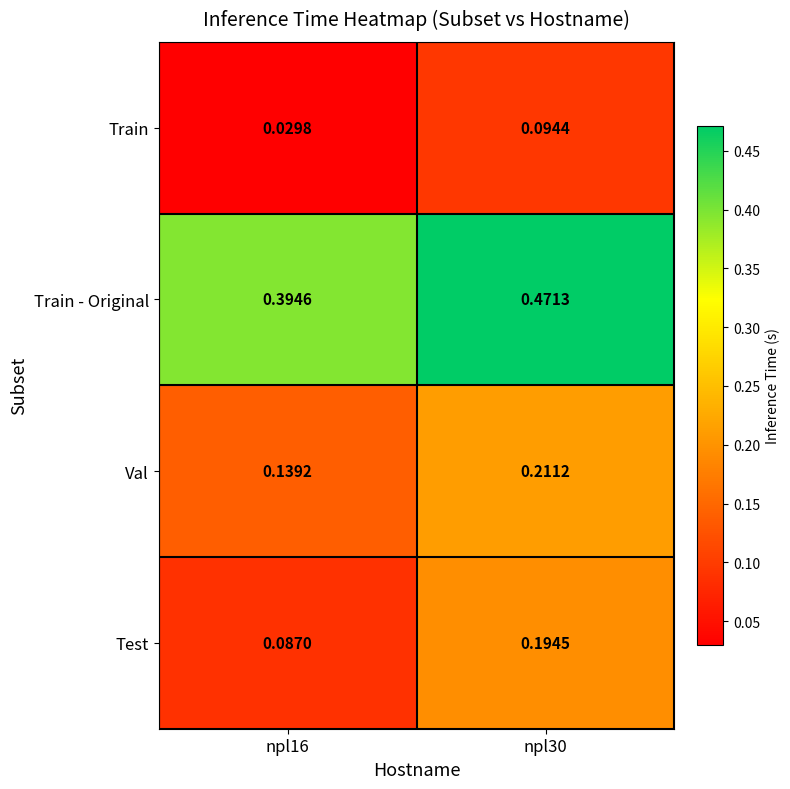

Is the value of Test at npl16 greater than the value of Train - Original at npl30?

No